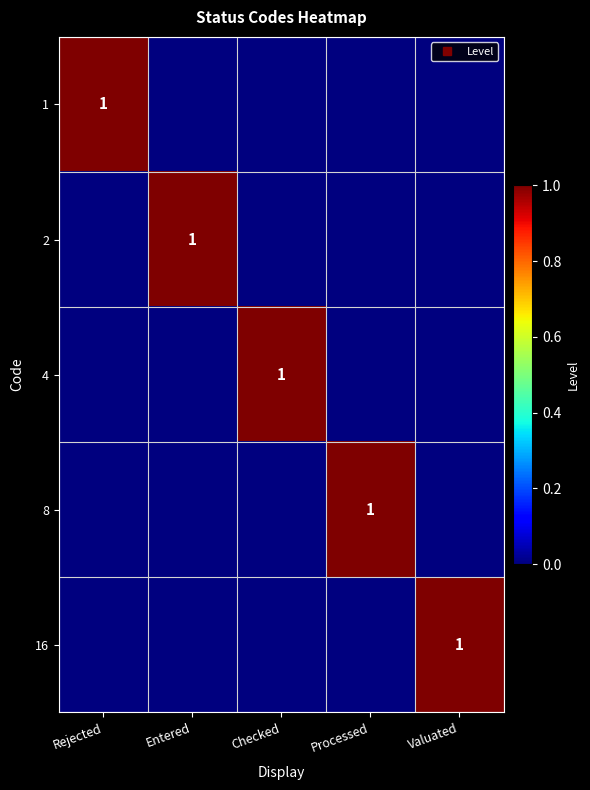

At which category is the sum across all series the highest?

Rejected